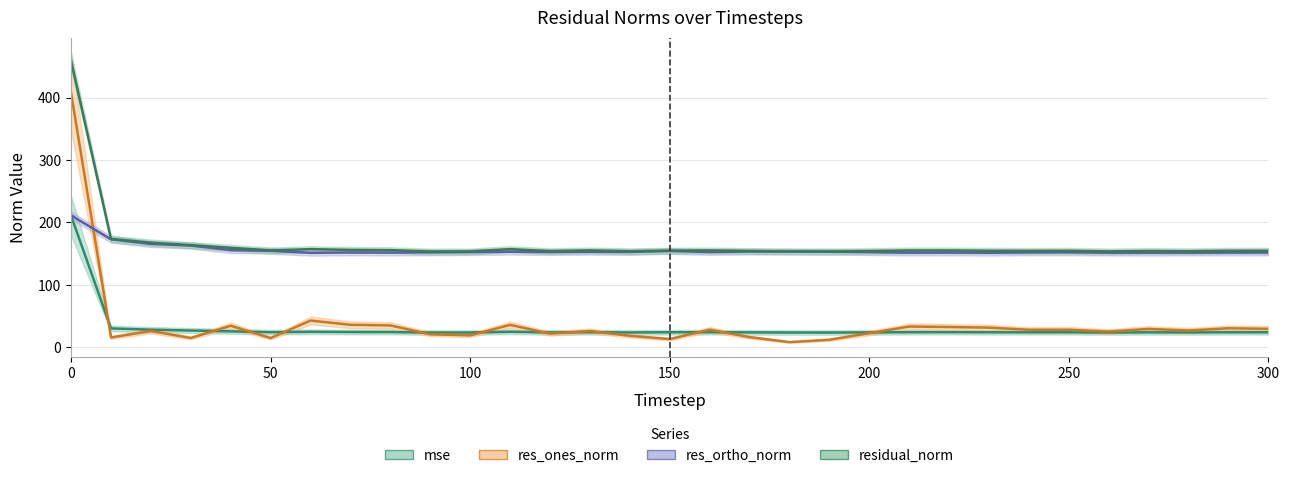

What is the difference between the maximum and minimum values in the residual_norm series?

305.6